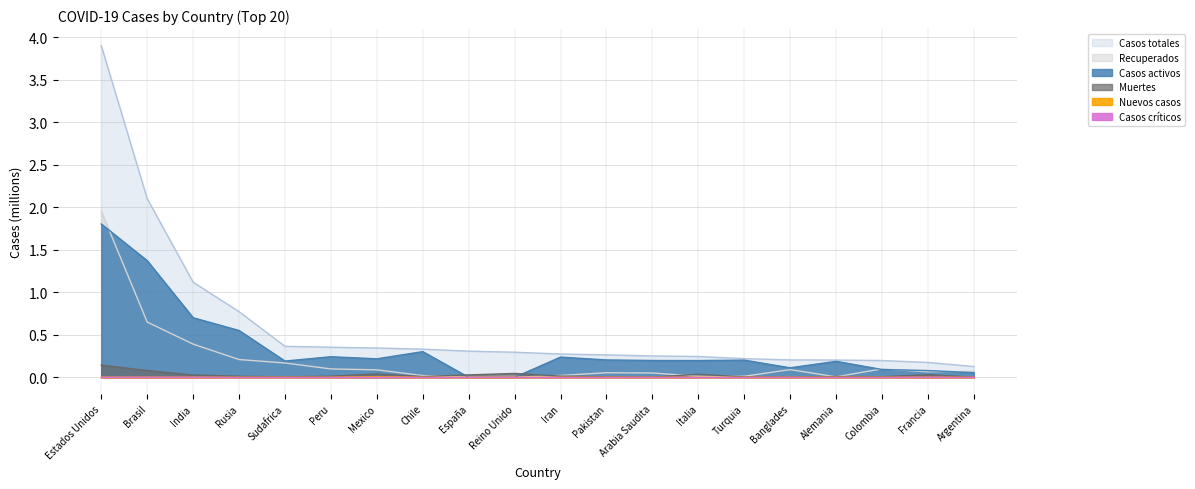

Which has a higher value, Rusia or Turquia?

Rusia